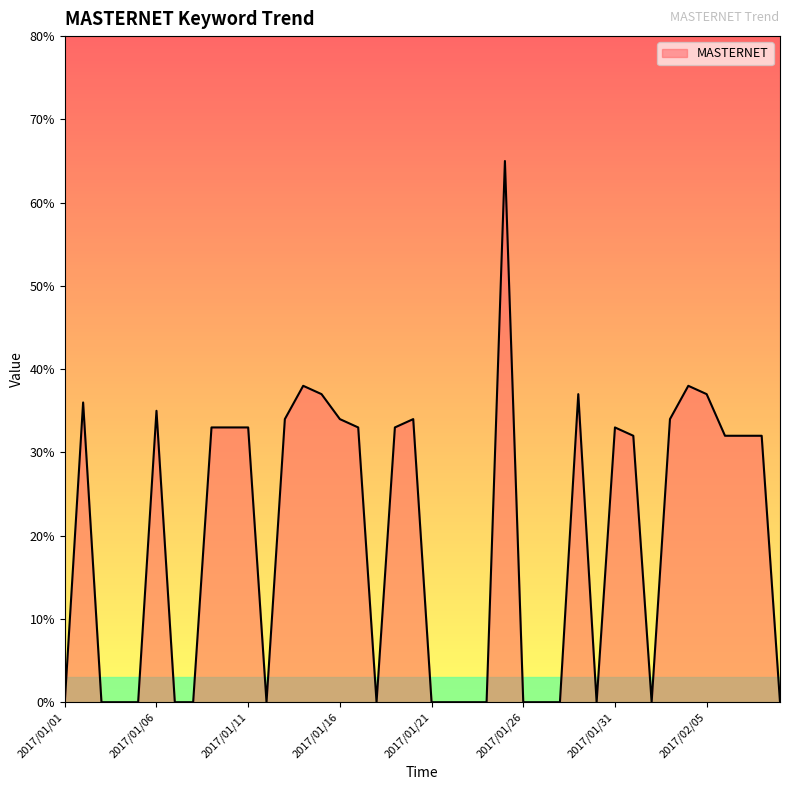

What is the greatest value displayed?

65